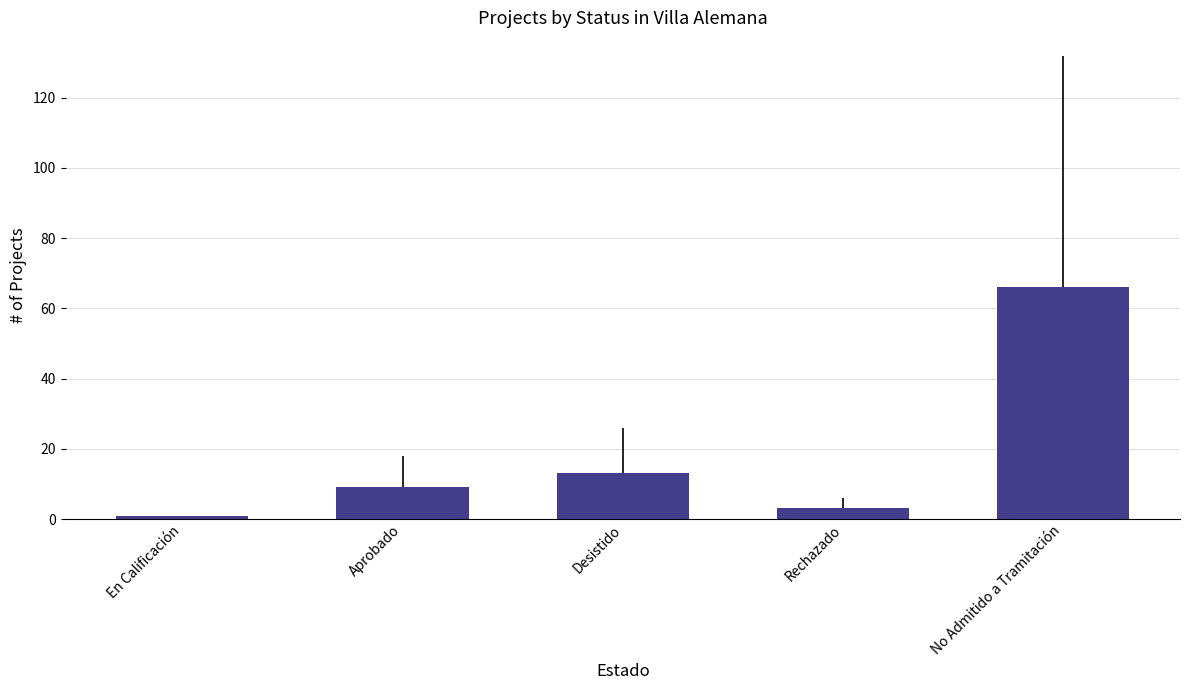

List the labels in order of value, largest first.

No Admitido a Tramitación, Desistido, Aprobado, Rechazado, En Calificación